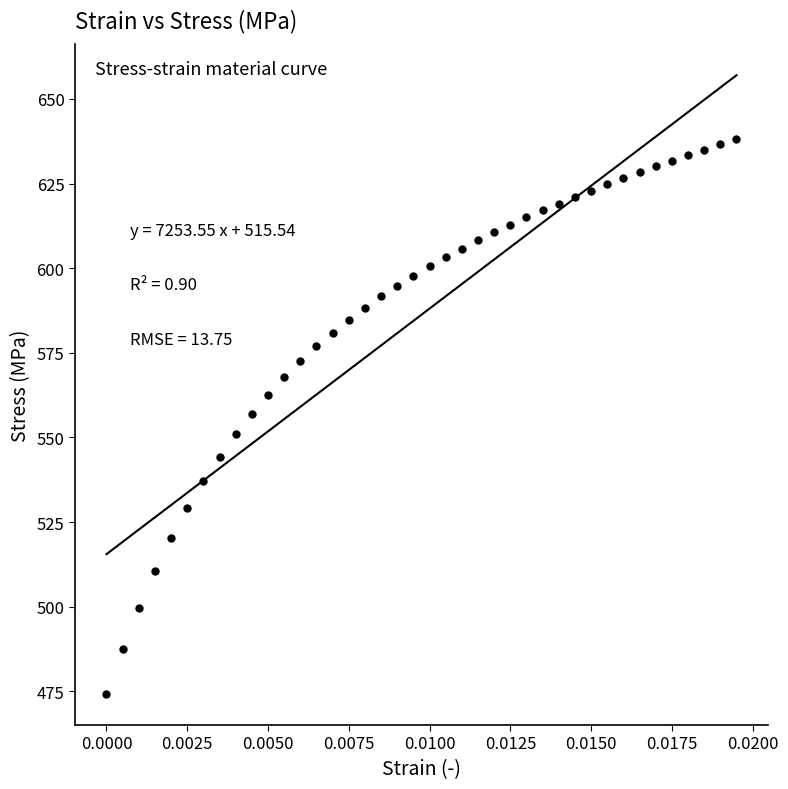

What is the range of Y values (max minus min)?

164.0